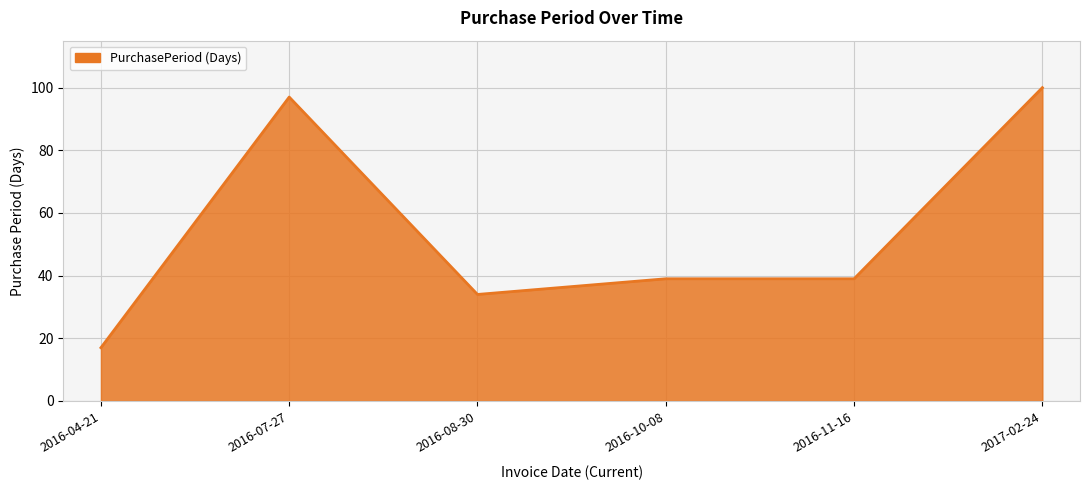

What is the sum of the values at 2016-10-08 and 2016-08-30?

73